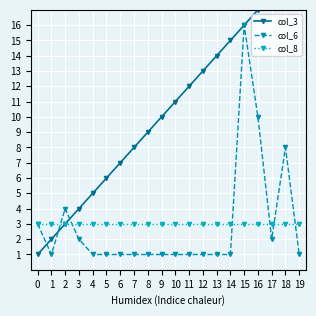

Rank the series by their maximum value, from highest to lowest.

col_3, col_6, col_8